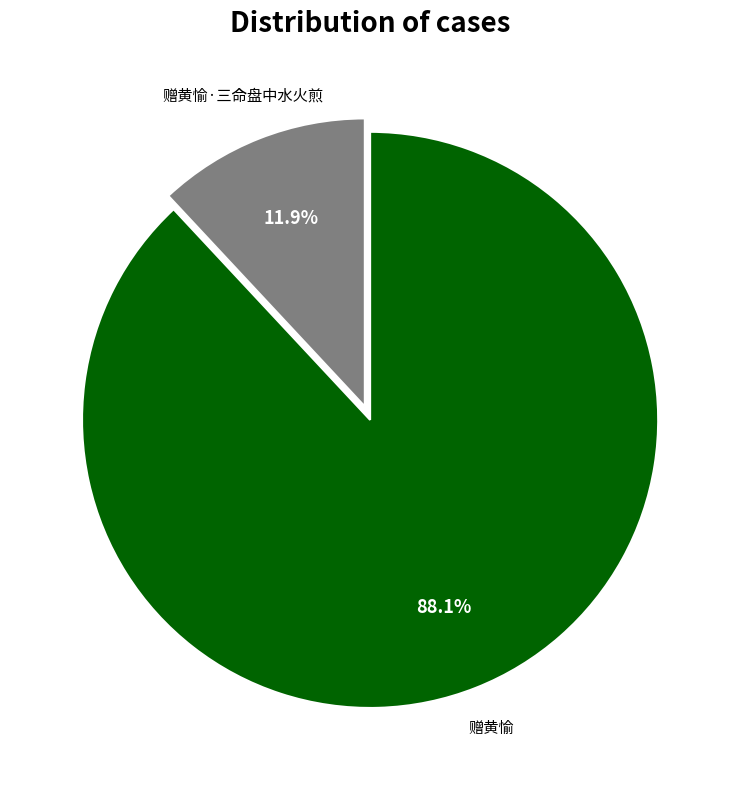

Rank the categories by value from lowest to highest.

赠黄愉·三命盘中水火煎, 赠黄愉